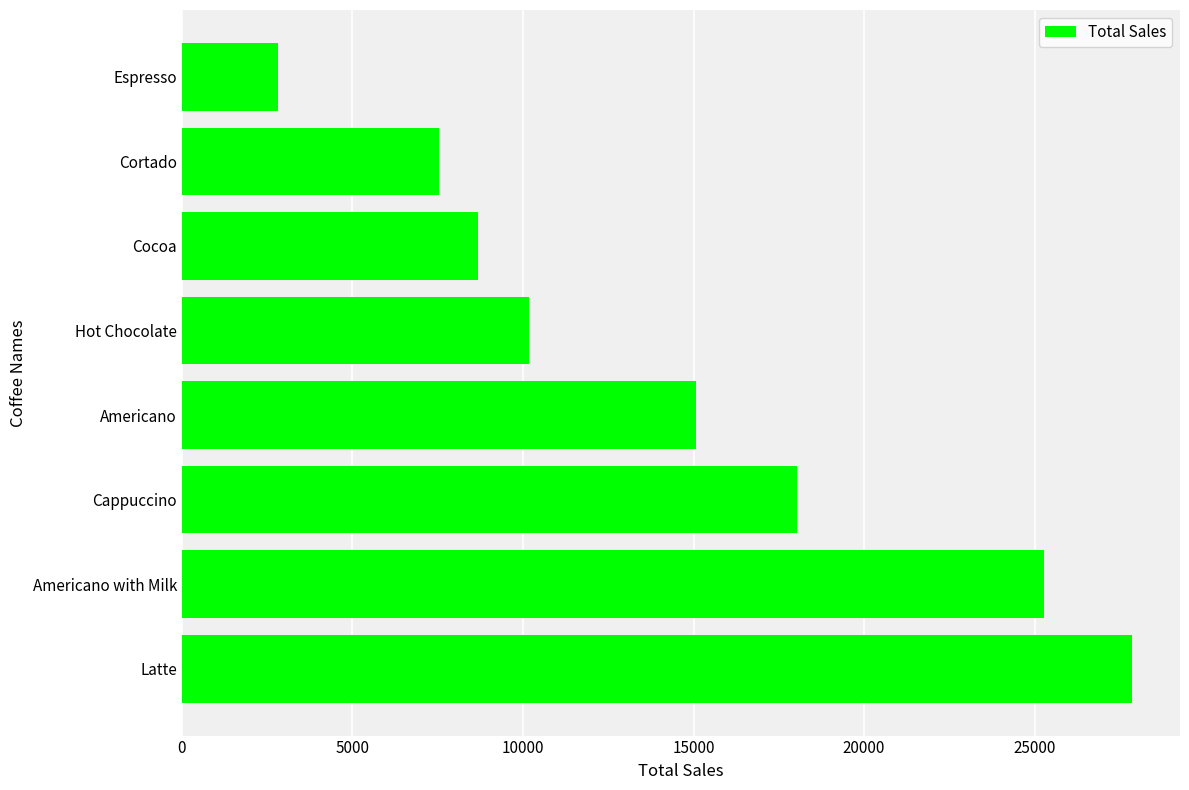

Rank the categories by value from lowest to highest.

Espresso, Cortado, Cocoa, Hot Chocolate, Americano, Cappuccino, Americano with Milk, Latte